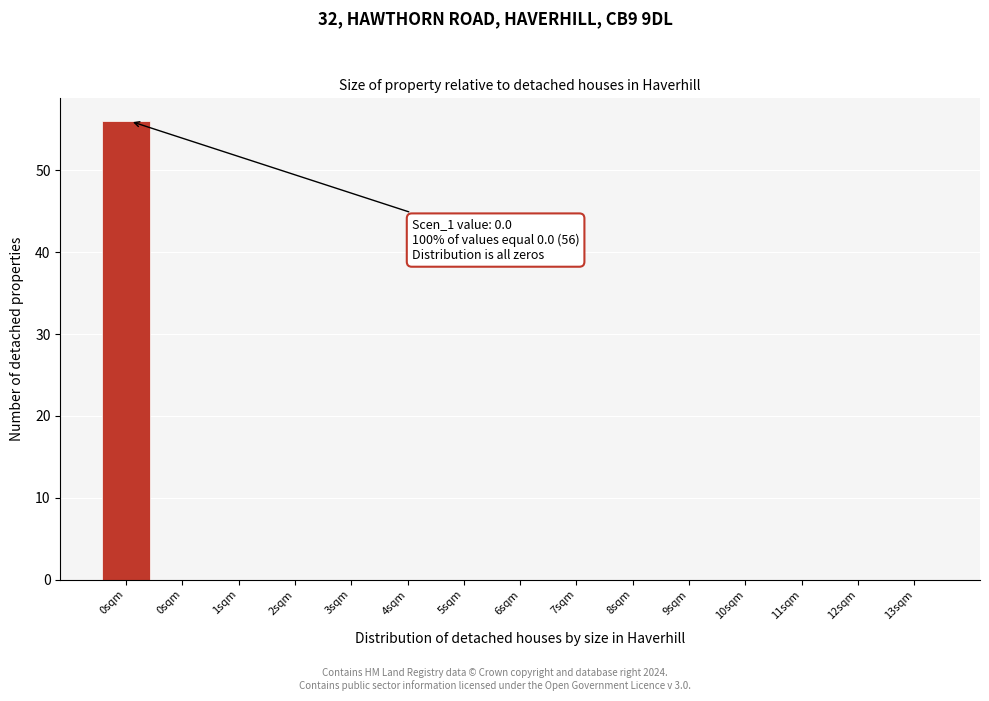

Count the number of data series in this chart.

1